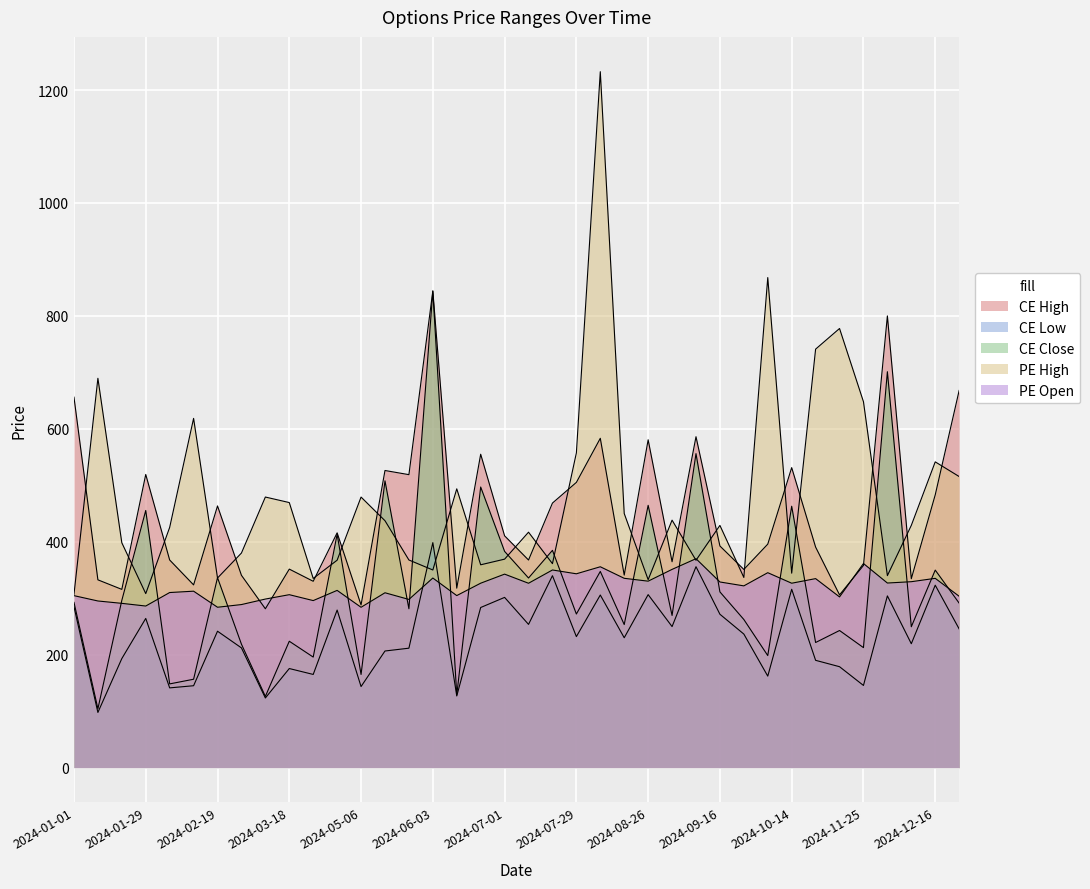

What is the value of the CE High point at the 15th from the left?

518.9